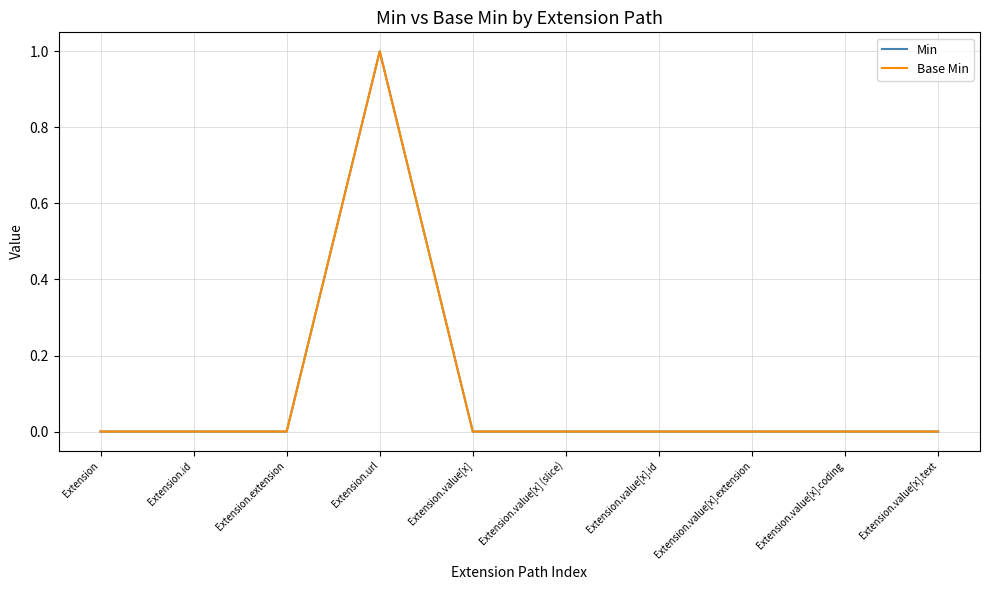

True or false: Base Min has a value of 0 at Extension.value[x].extension.

True